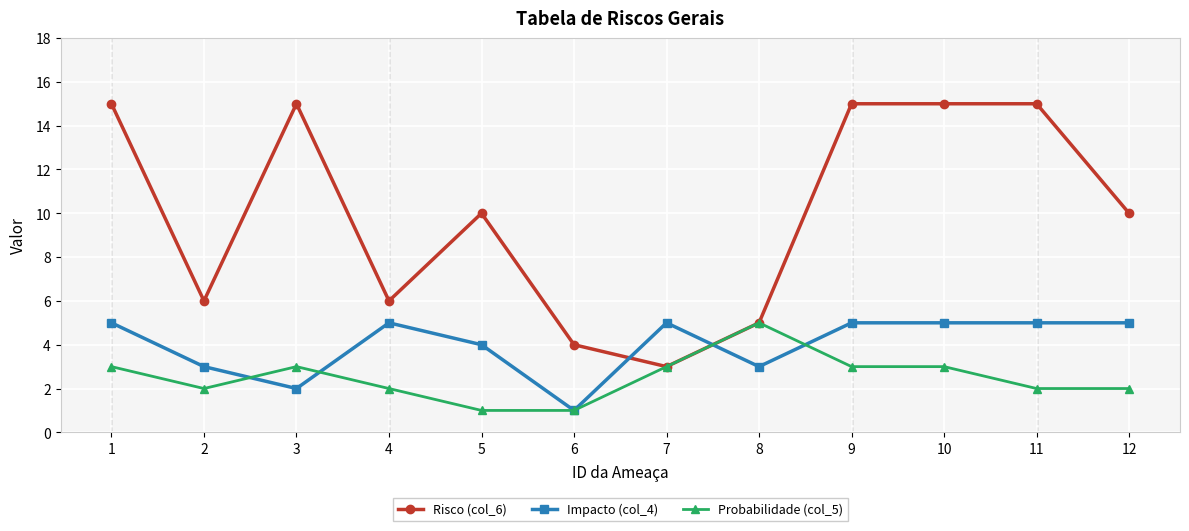

Rank the series by their average value, from lowest to highest.

Probabilidade (col_5), Impacto (col_4), Risco (col_6)